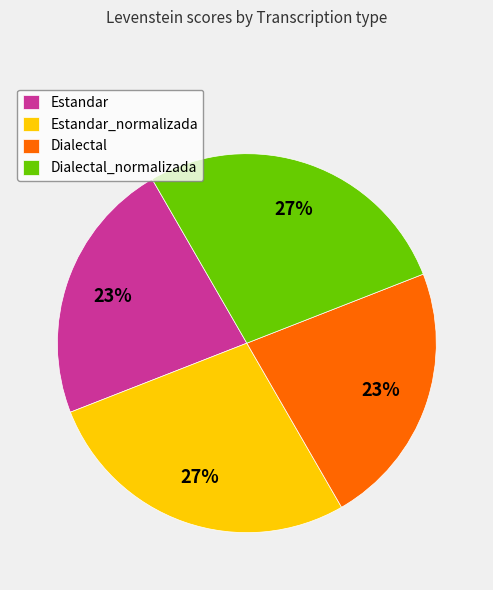

True or false: Estandar_normalizada accounts for 20% of the total.

False